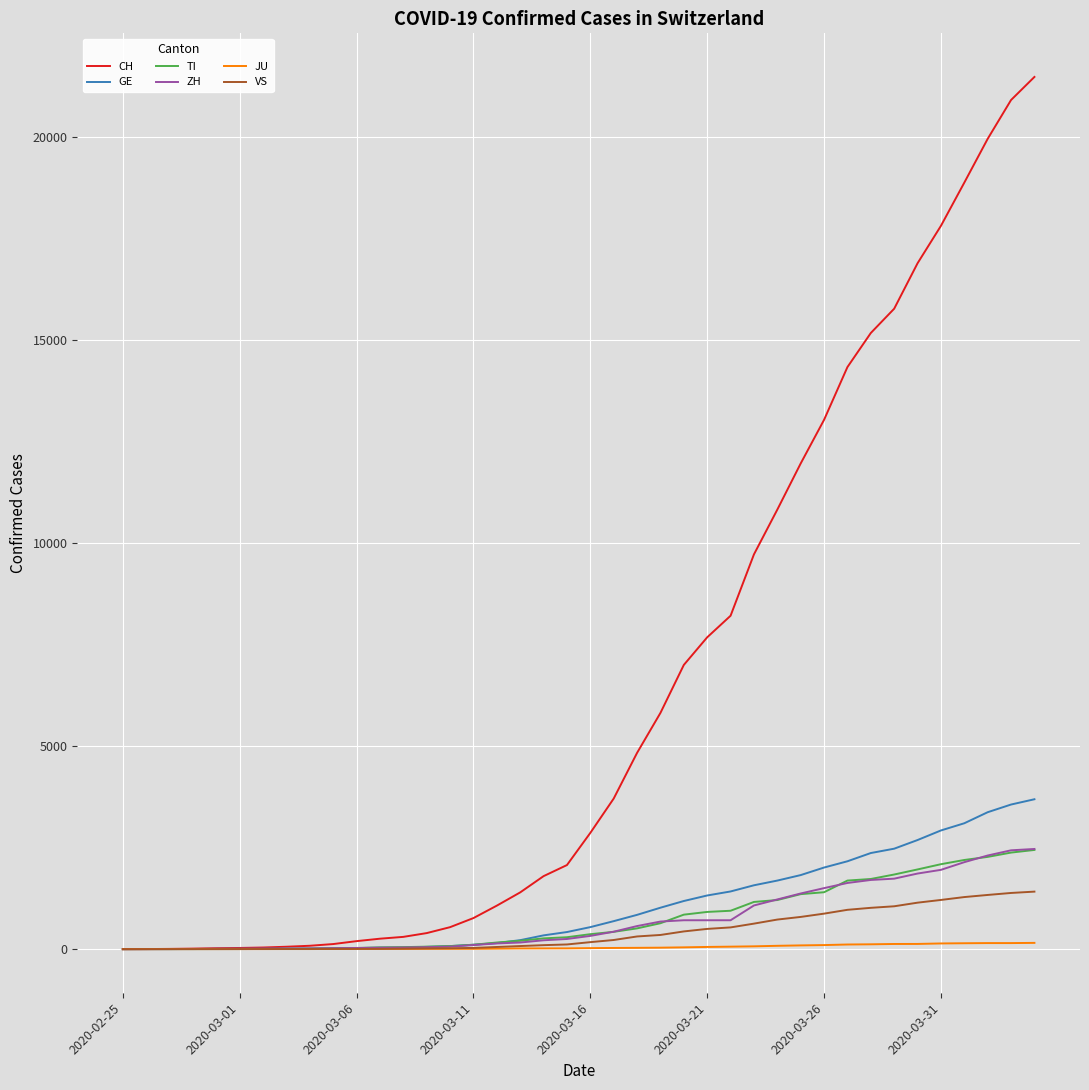

Which series has the widest spread of values?

CH